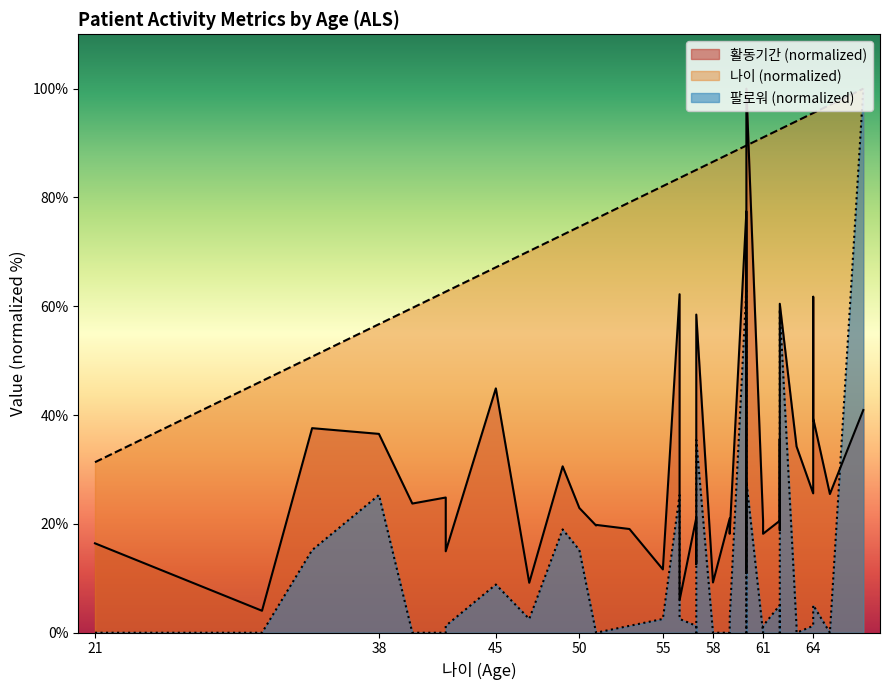

Does the chart display data point markers on the line(s)?

No